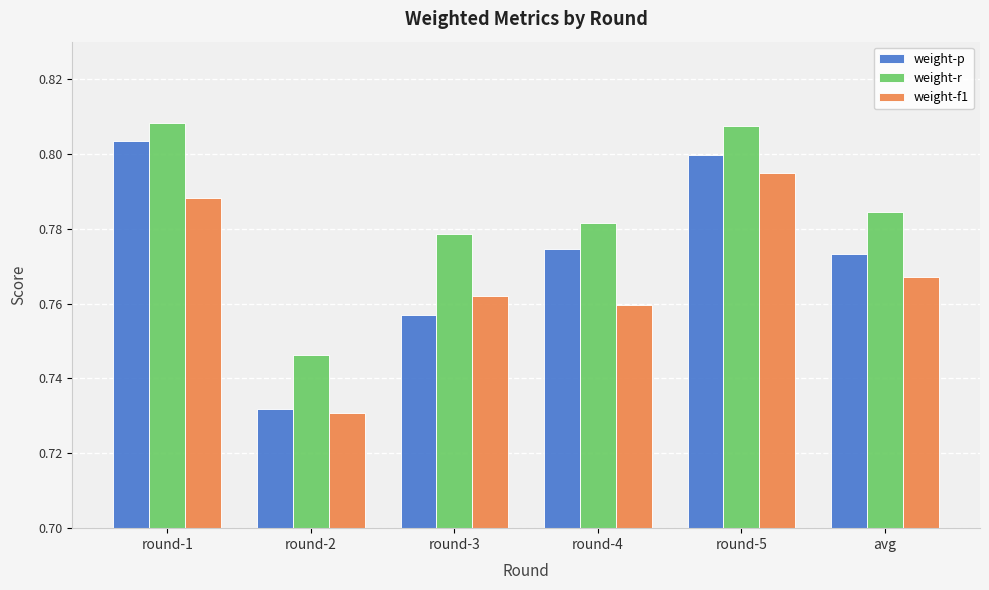

Which series has the widest spread of values?

weight-p